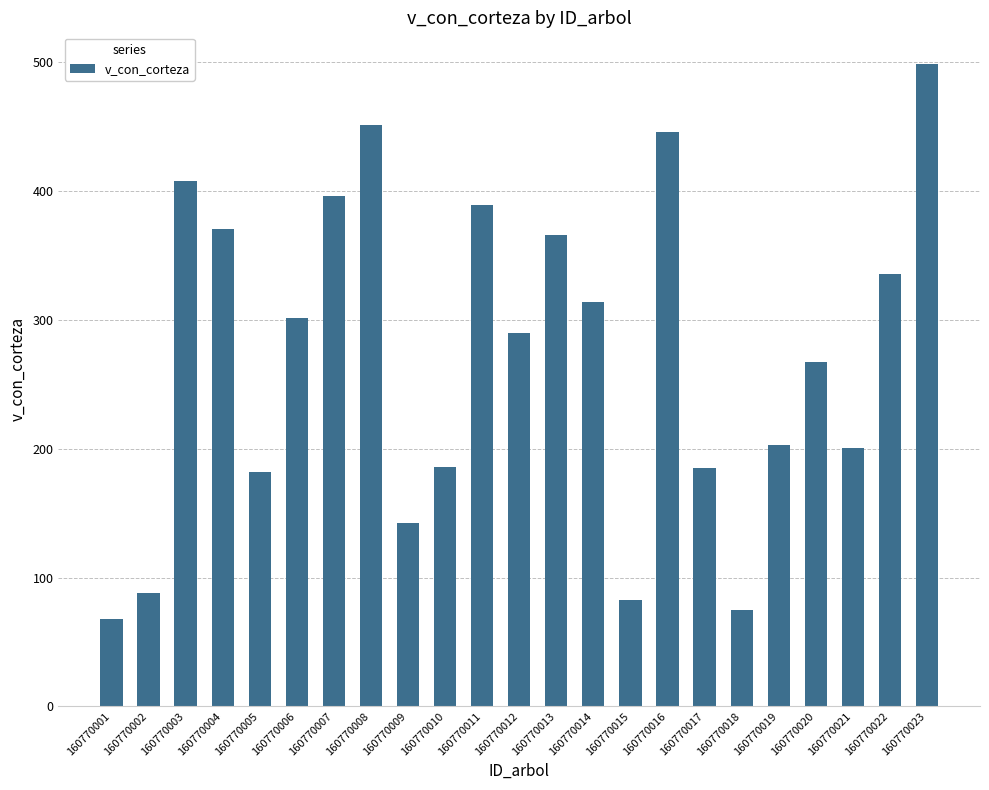

What is the ratio of the value at 160770003 to the value at 160770002?

4.6